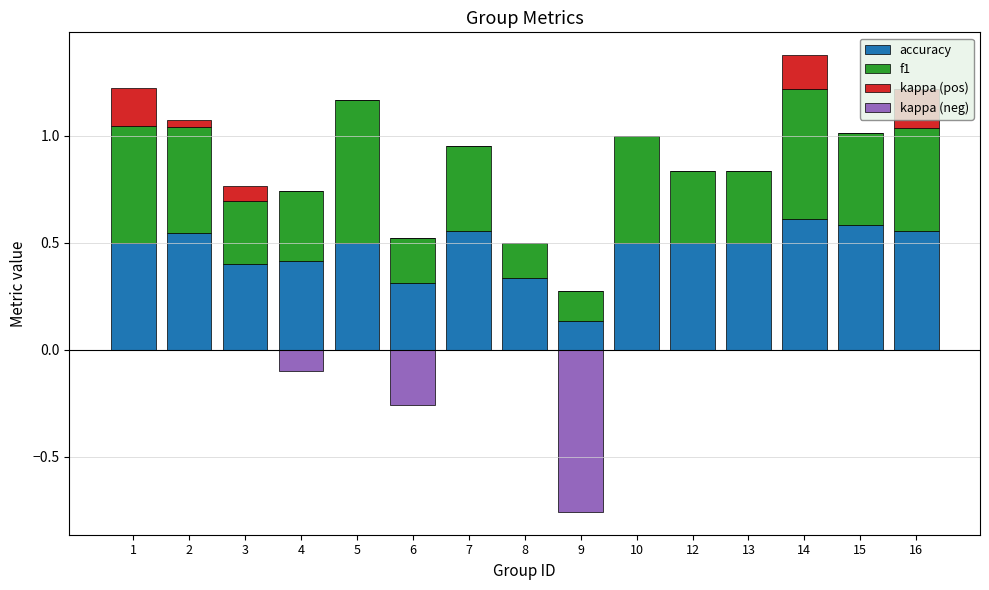

What is the spread (max minus min) of values at 5?

0.7